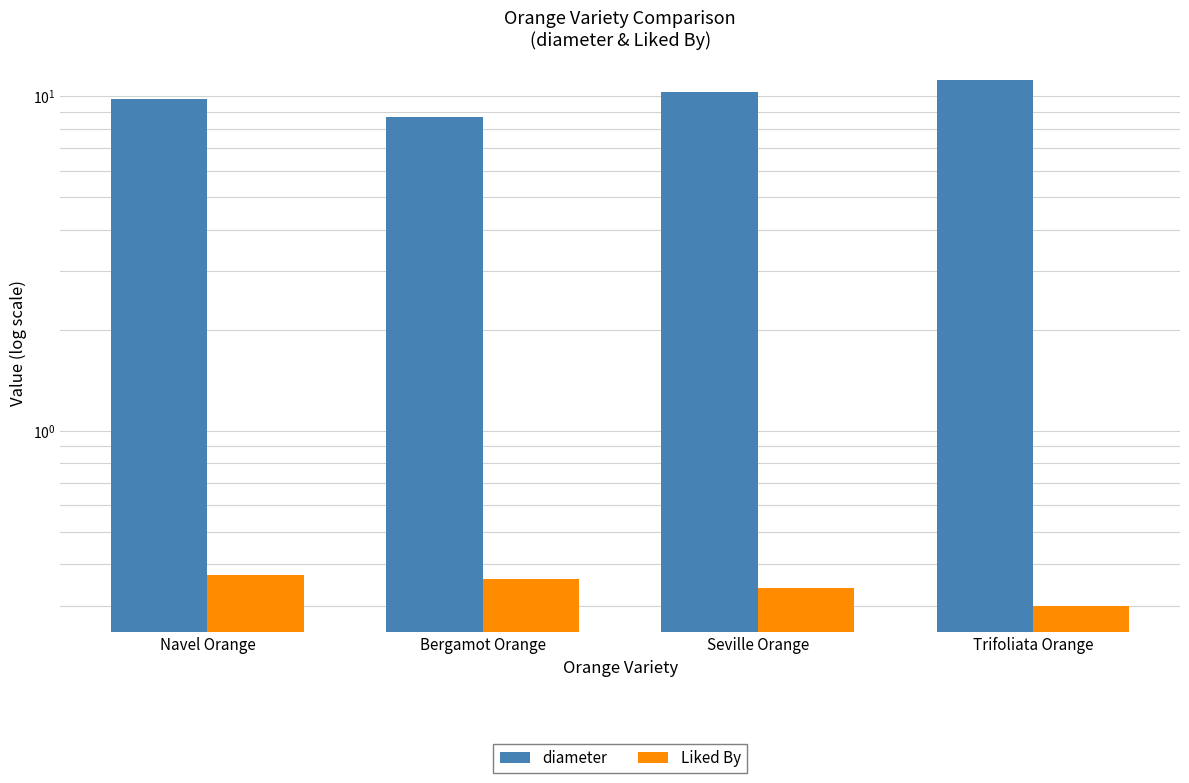

Read the diameter value at Bergamot Orange.

8.7